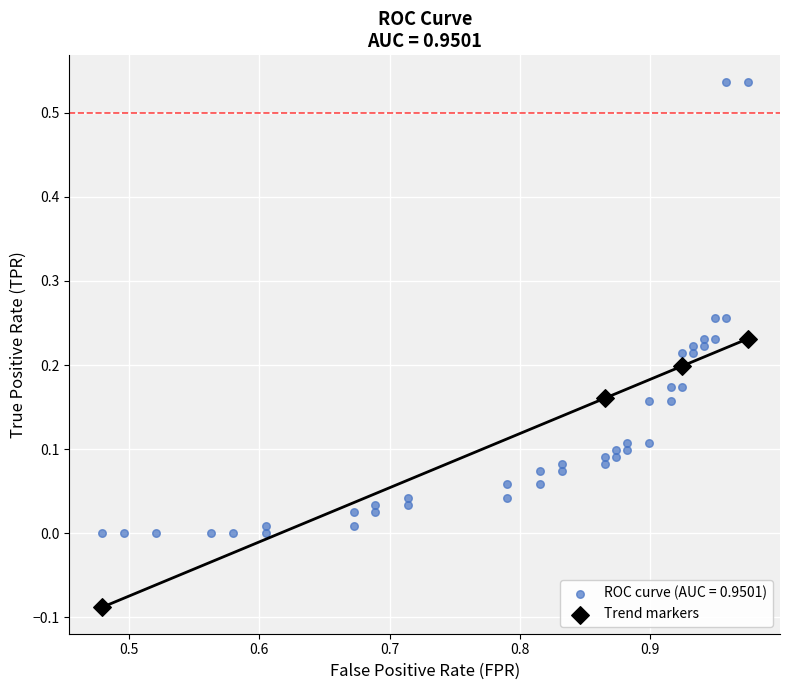

Which series reaches the minimum Y coordinate?

Trend markers